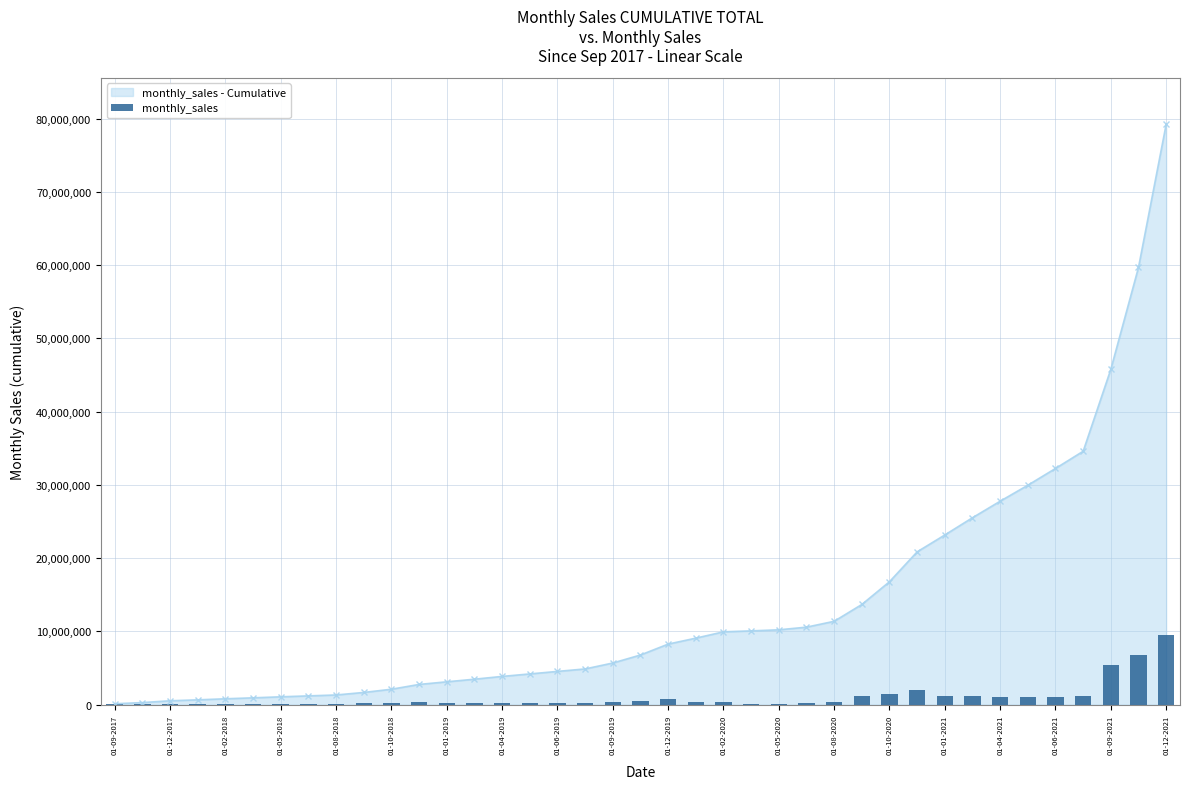

What is the maximum value for monthly_sales - Cumulative?

79236070.6